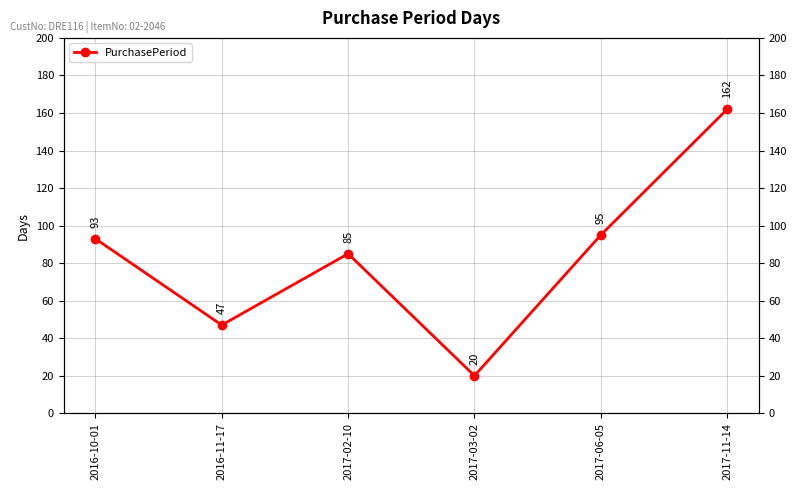

Rank the categories by value from highest to lowest.

2017-11-14, 2017-06-05, 2016-10-01, 2017-02-10, 2016-11-17, 2017-03-02